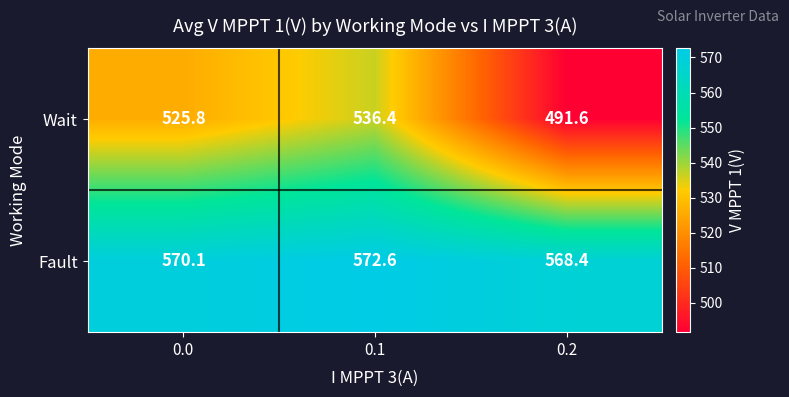

Which label corresponds to the largest value in the chart?

0.1